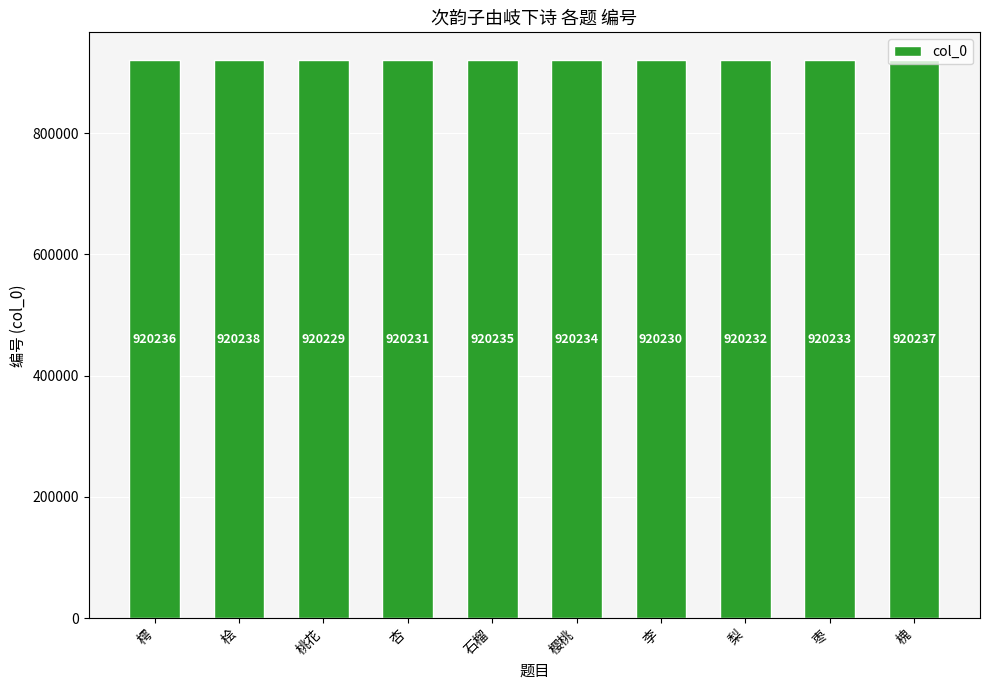

What is the sum of all values?

9202335